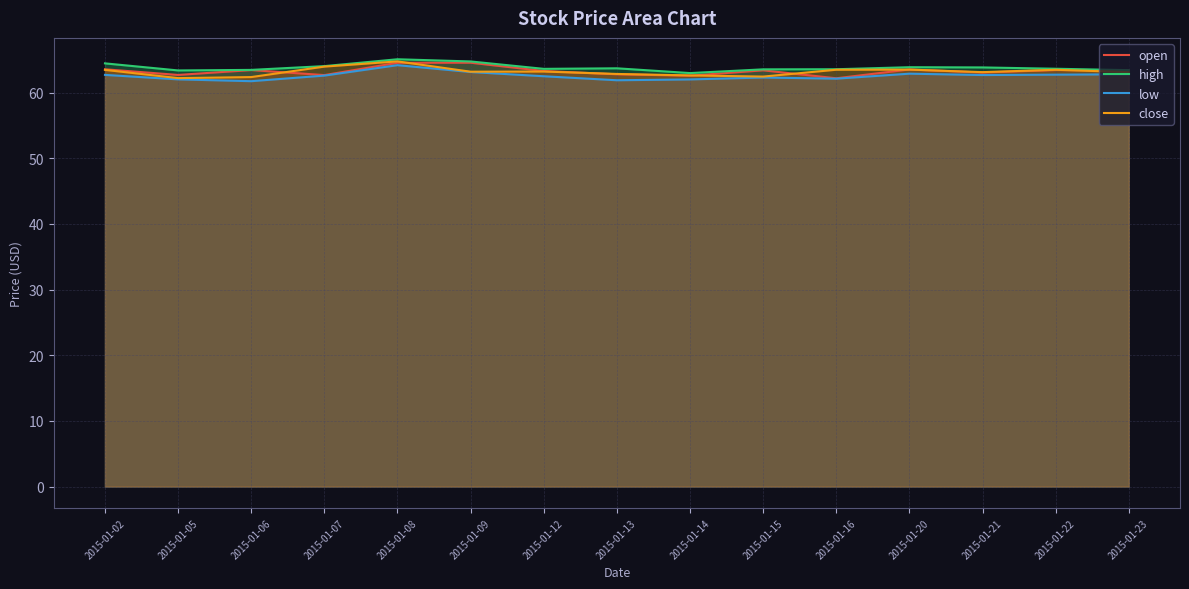

What are all the series names shown in the legend?

open, high, low, close